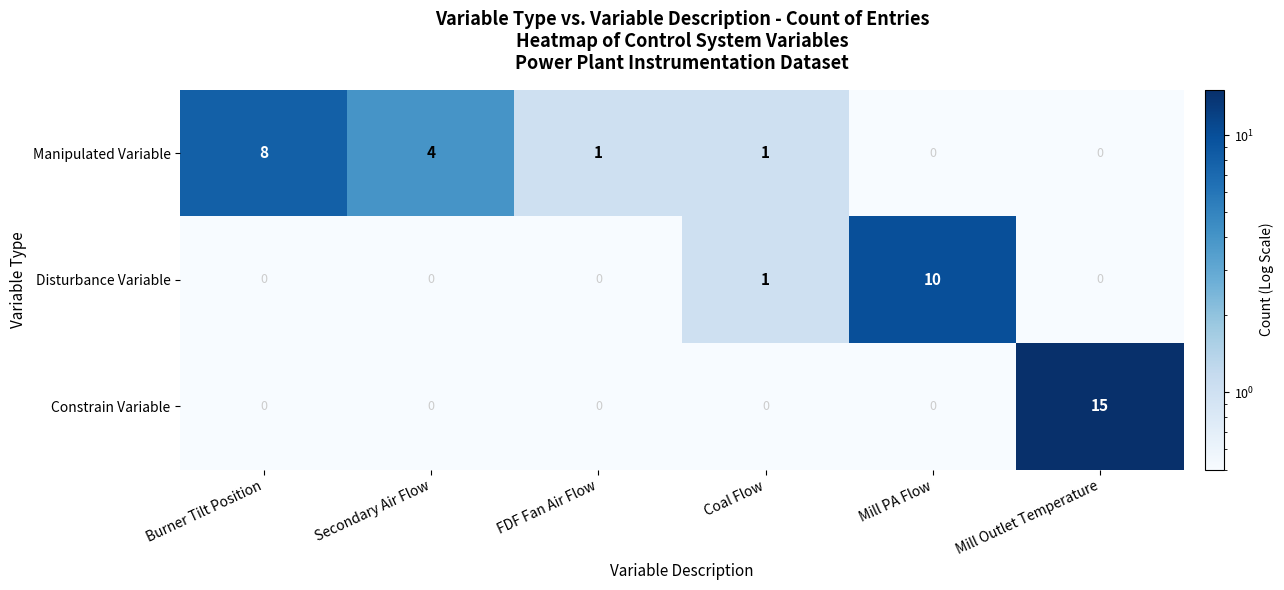

Reading right to left, transcribe all the data shown in this chart.

Manipulated Variable: 0	0	1	1	4	8
Disturbance Variable: 0	10	1	0	0	0
Constrain Variable: 15	0	0	0	0	0